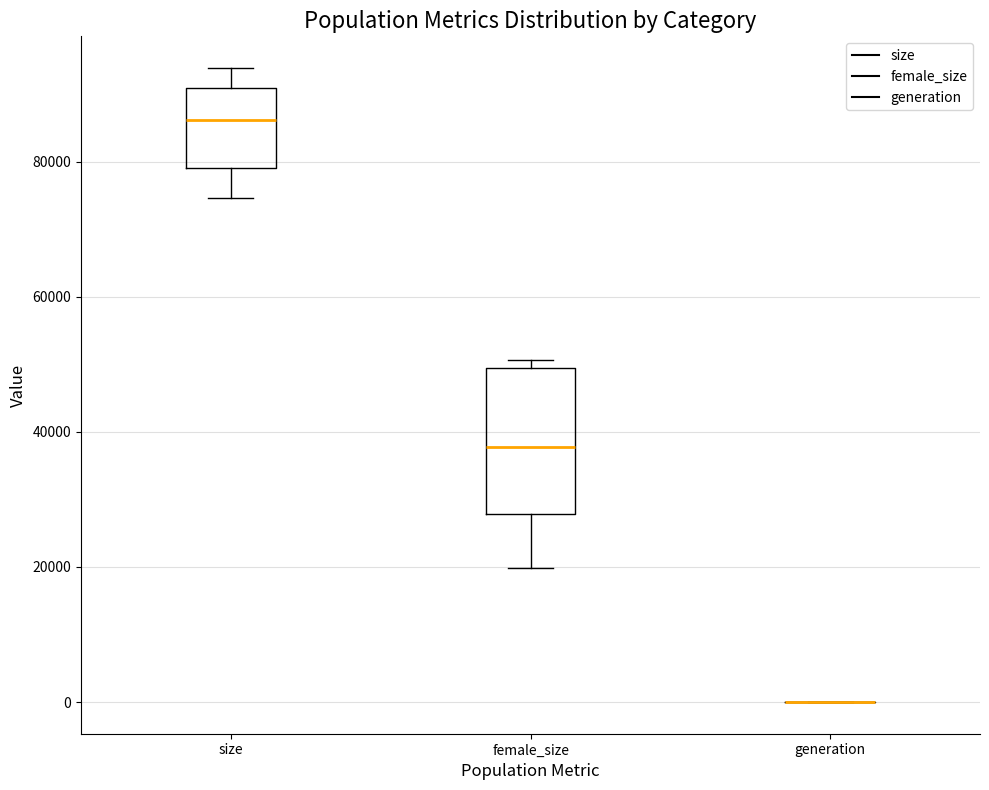

Where does the median line of the box for female_size sit on the y-axis? The values are not printed on the chart, so give them approximately, as read against the axis.

38000